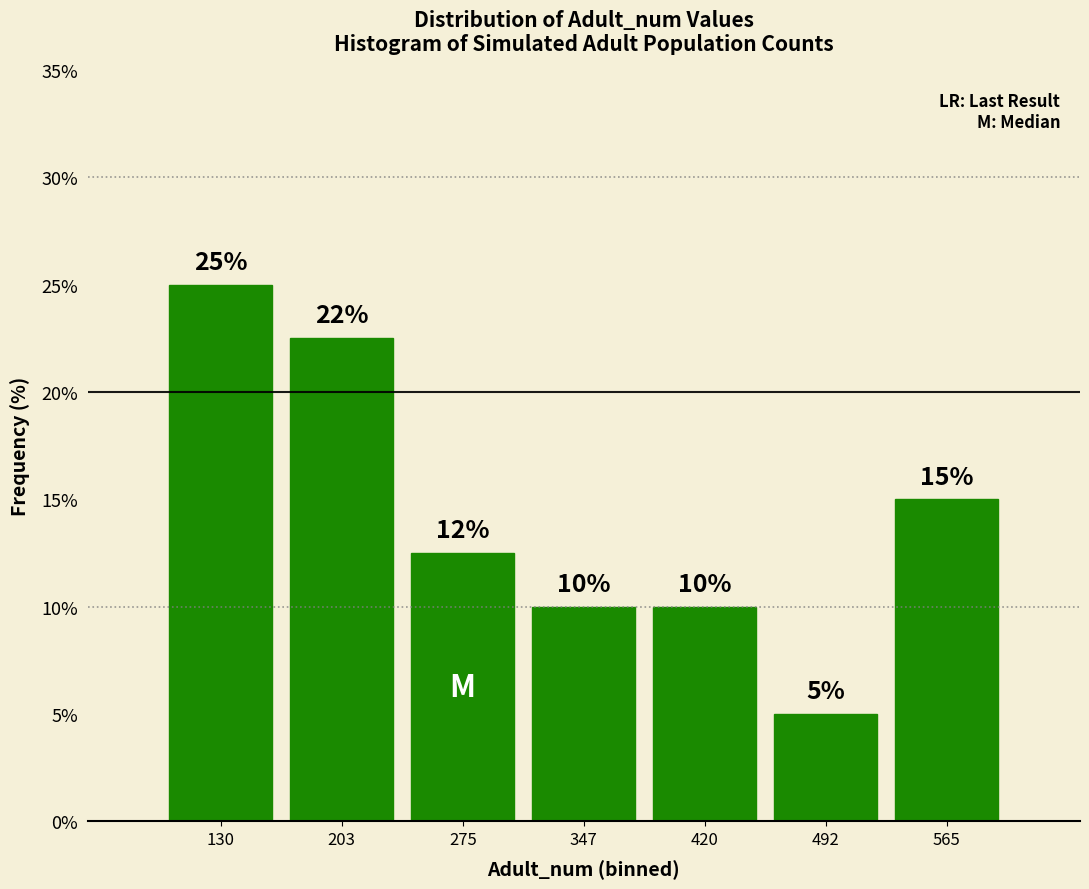

Which range on the x-axis has the tallest bar?

90 to 170